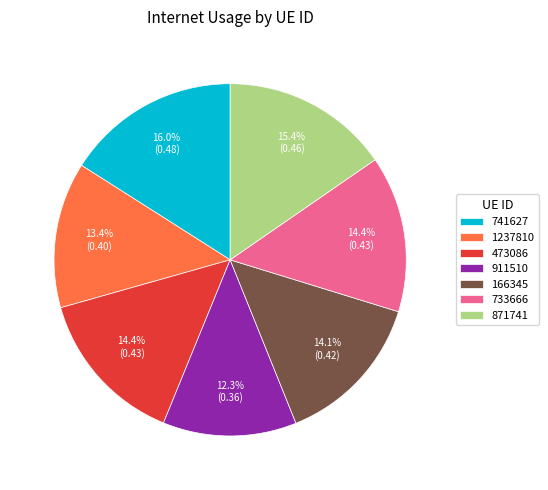

To the nearest percent, what portion does 911510 represent?

12%